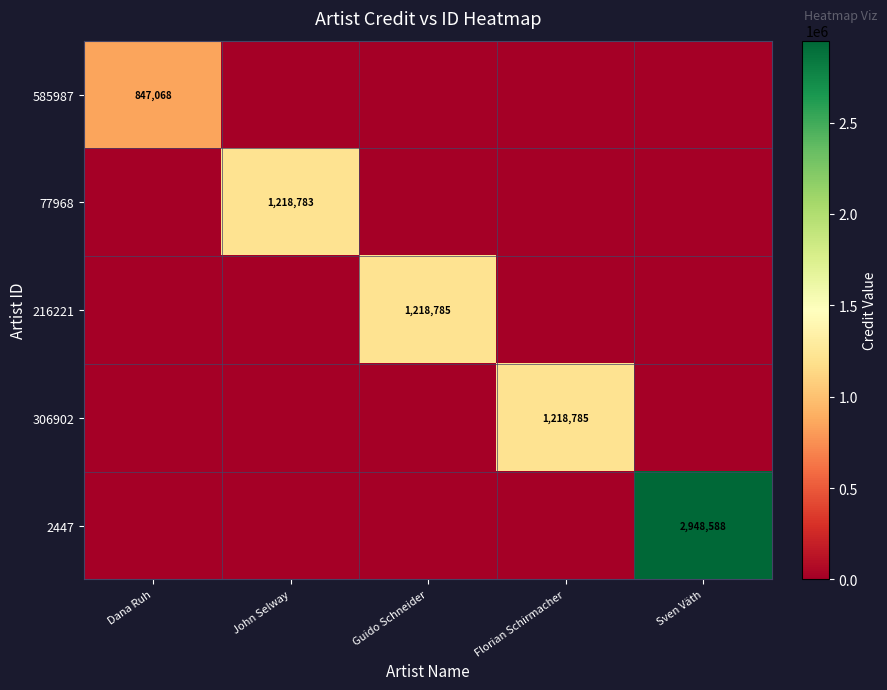

True or false: 2447 has a value of 4126970 at Sven Väth.

False